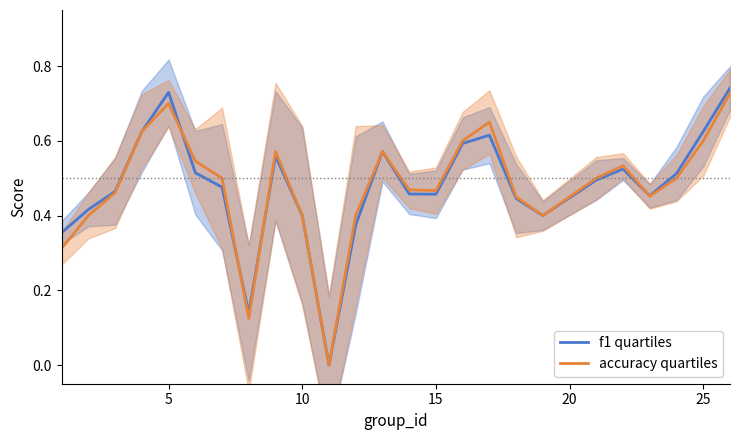

Does the chart have visible grid lines?

No